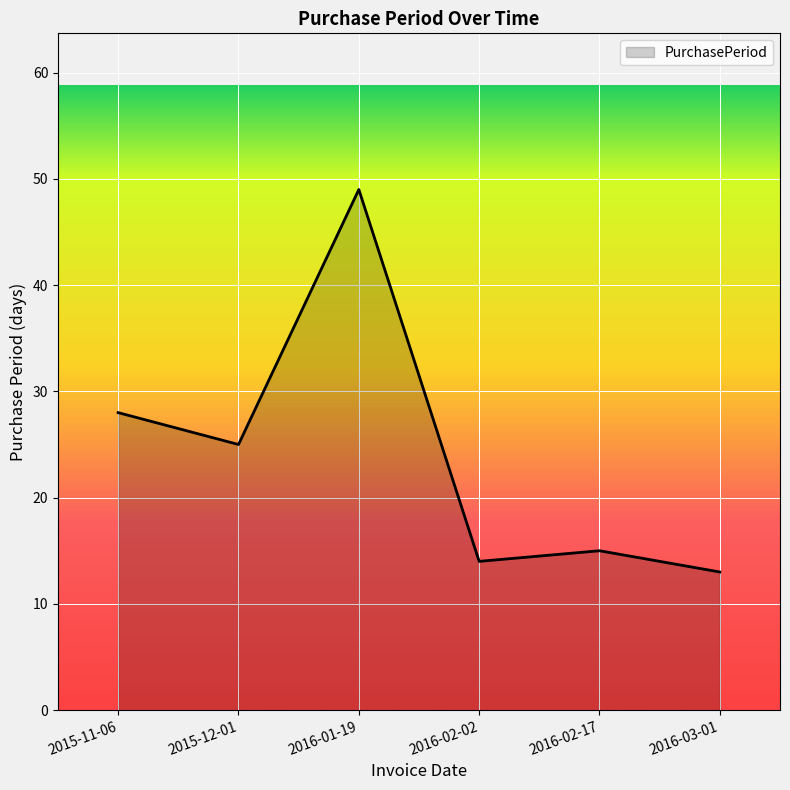

What is the minimum value shown in the chart?

13